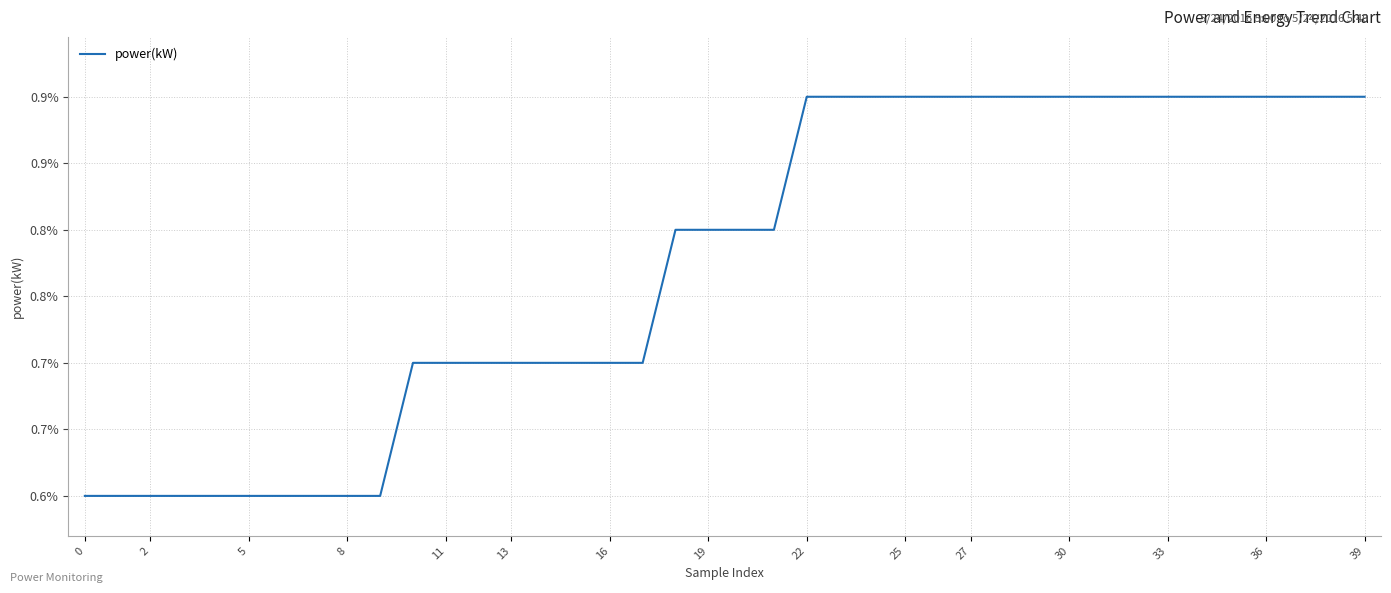

Is this an area chart (filled region under the line)?

No